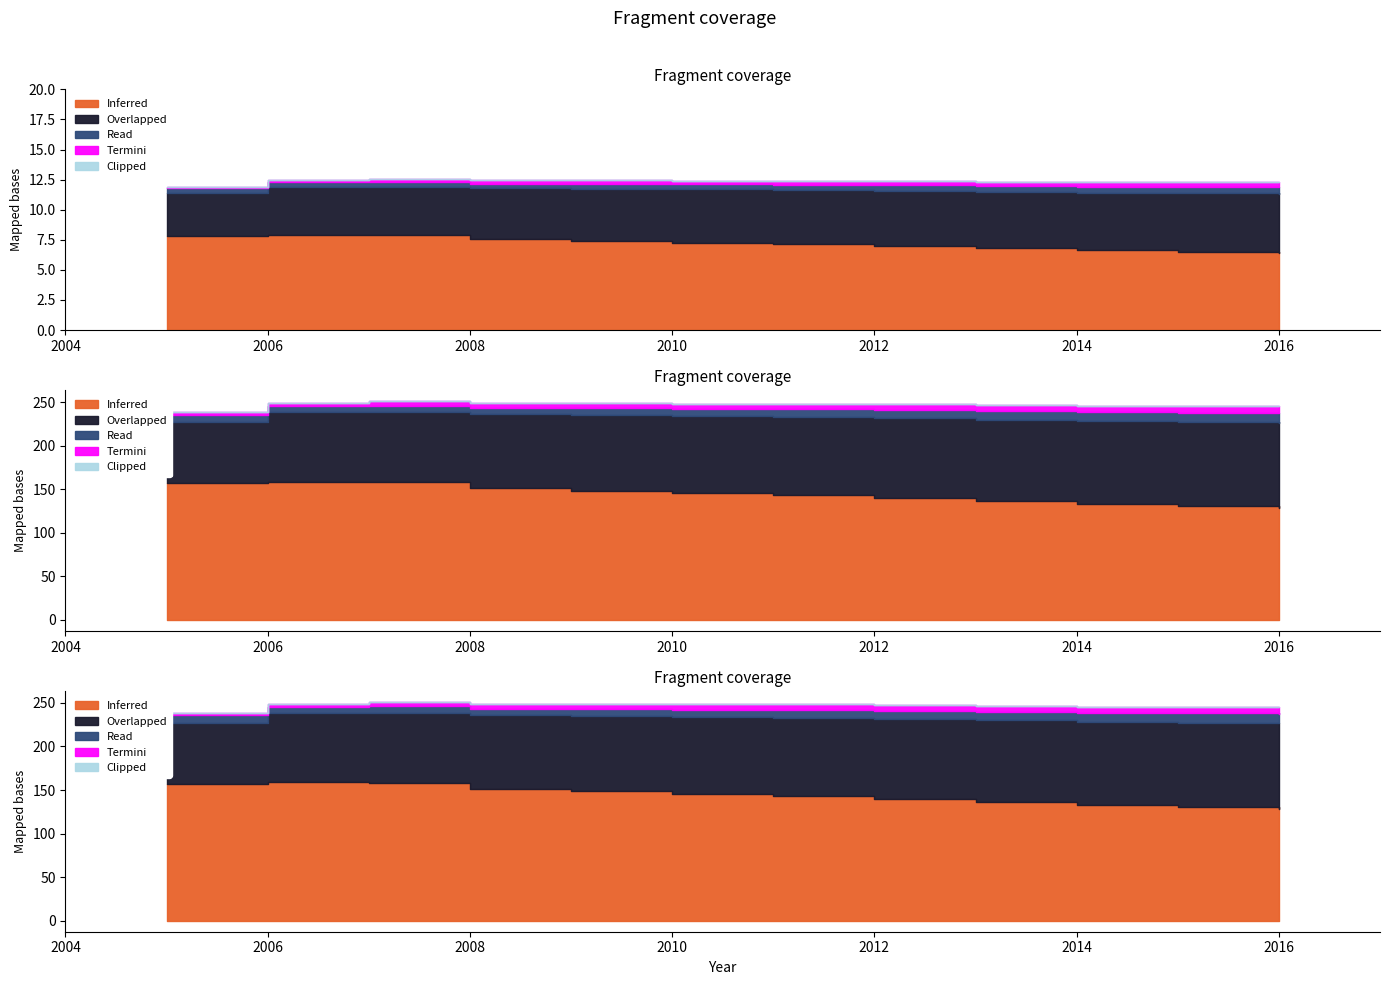

True or false: Termini has a value of 3.1 at 2008.

False